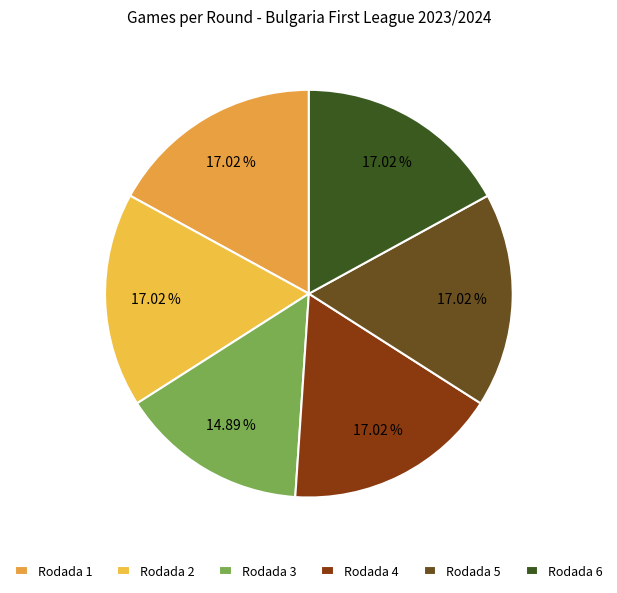

What percentage is NOT represented by Rodada 6?

83.0%